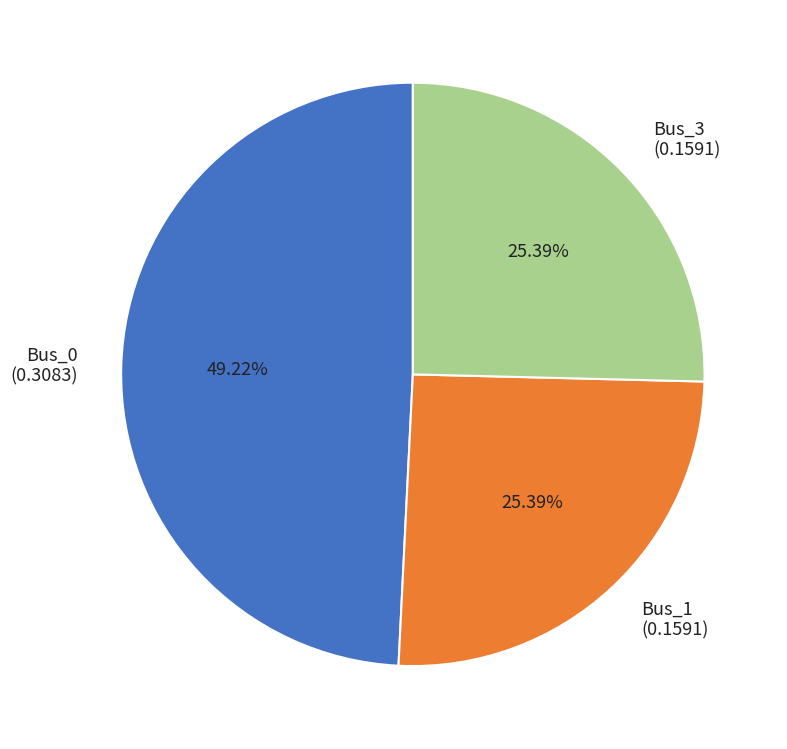

To the nearest percent, what is the average slice percentage?

33%